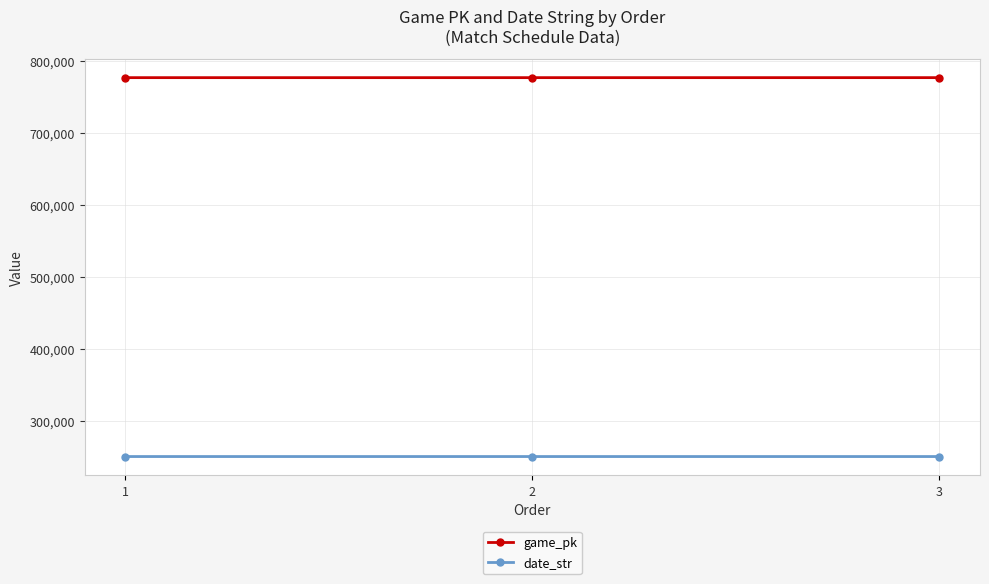

How many series are shown in this chart?

2